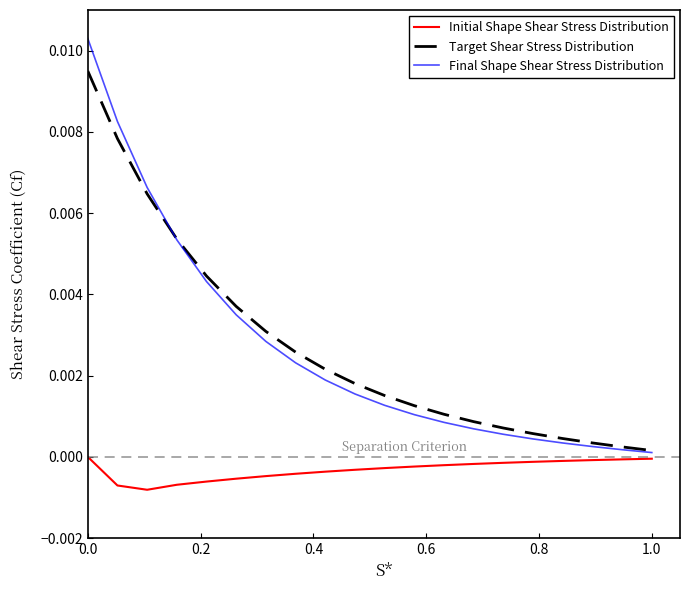

Rank the series by their maximum value, from highest to lowest.

Final Shape Shear Stress Distribution, Target Shear Stress Distribution, Initial Shape Shear Stress Distribution